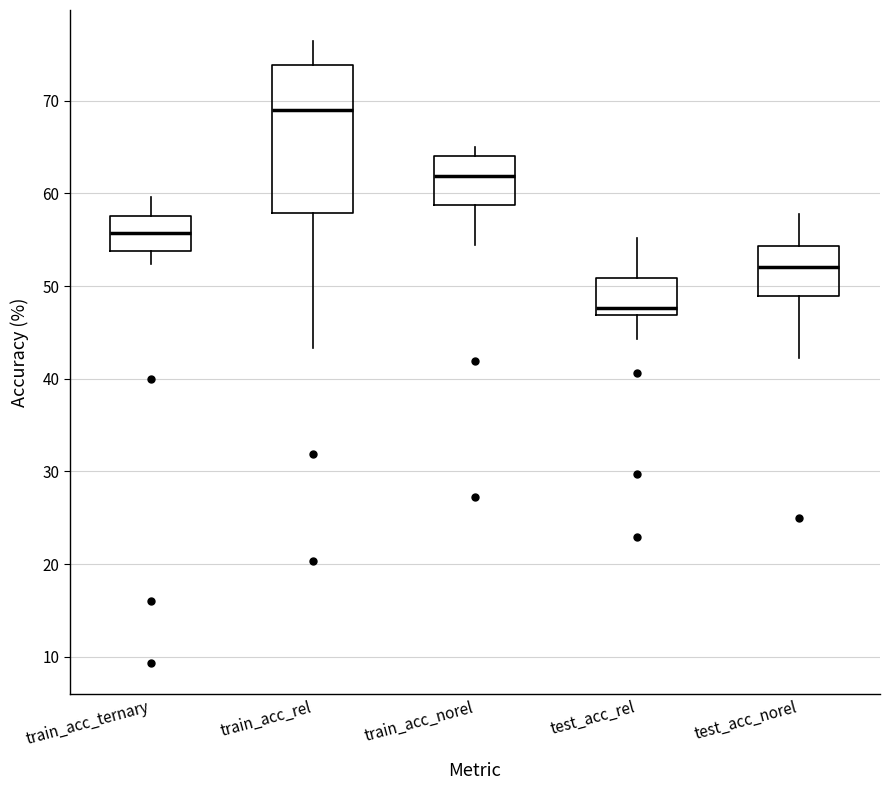

Reading left to right, read every box against the y-axis: the position of its median line, the range the box covers, and the ends of its whiskers. The values are not printed on the chart, so give them approximately, as read against the axis.

train_acc_ternary: median 56, box 54 to 58, whiskers 52 to 60
train_acc_rel: median 69, box 58 to 74, whiskers 43 to 76
train_acc_norel: median 62, box 59 to 64, whiskers 54 to 65
test_acc_rel: median 48, box 47 to 51, whiskers 44 to 55
test_acc_norel: median 52, box 49 to 54, whiskers 42 to 58